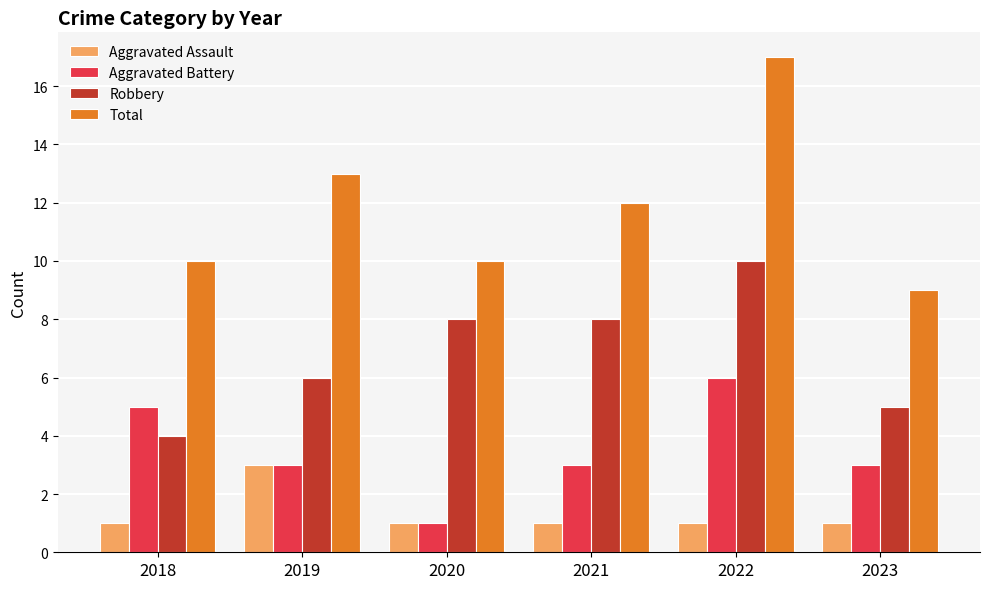

Count the Aggravated Assault values in the range 1 to 2.

5